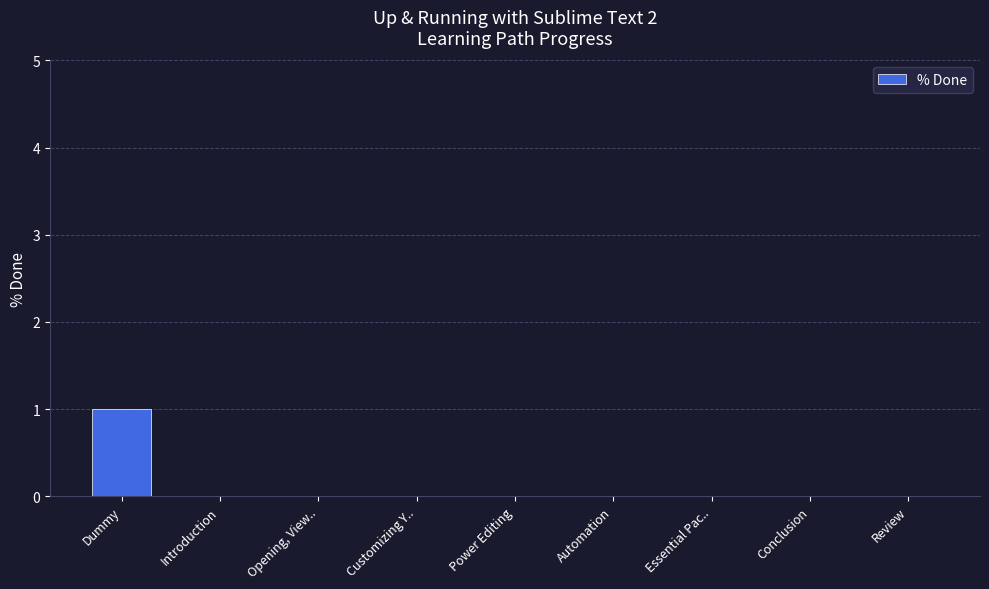

Which label corresponds to the largest value in the chart?

Dummy